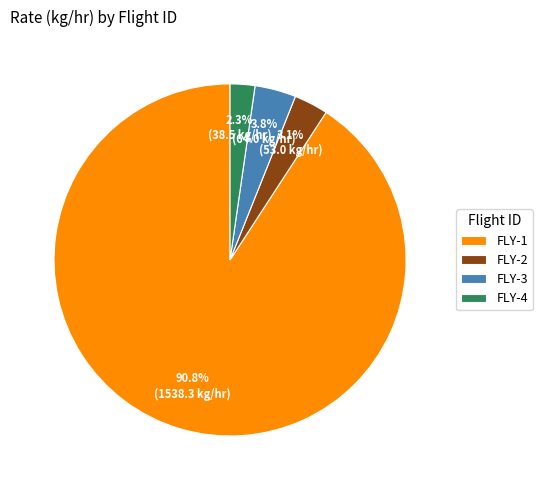

How many slices are in this pie chart?

4